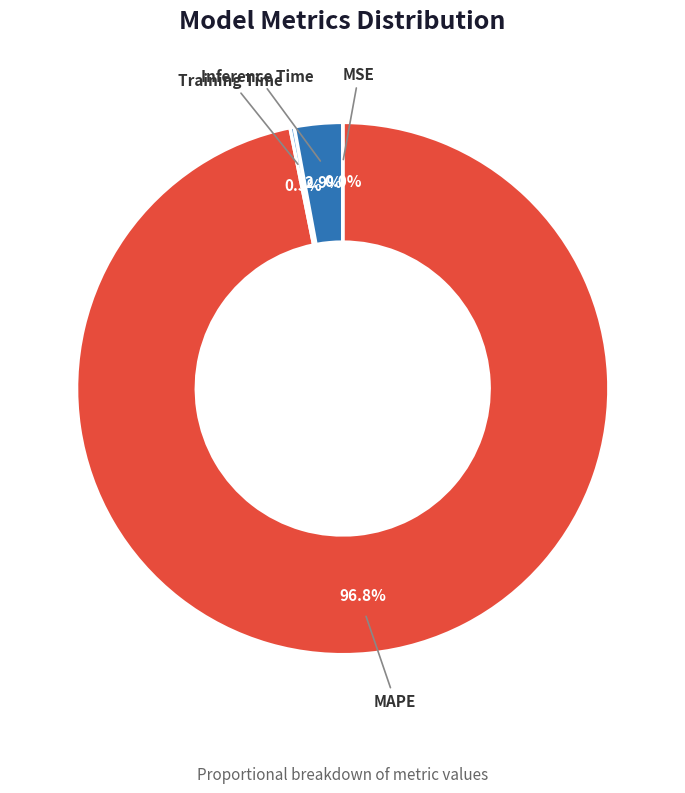

Which has a higher value, Inference Time or MAPE?

MAPE